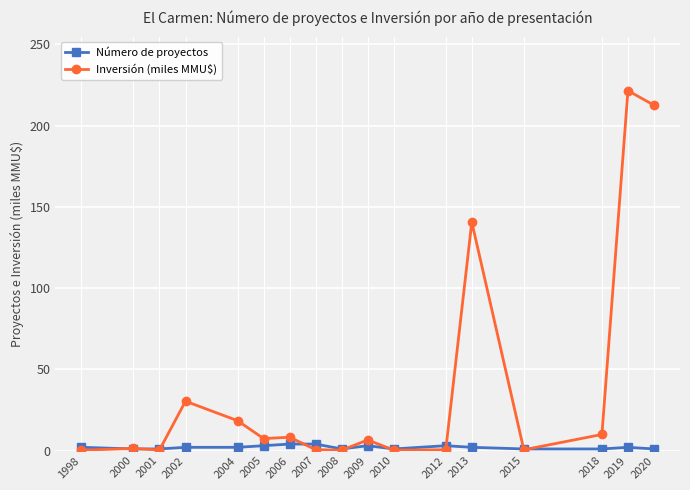

Rank the series at 2009 from highest to lowest value.

Inversión (miles MMU$), Número de proyectos